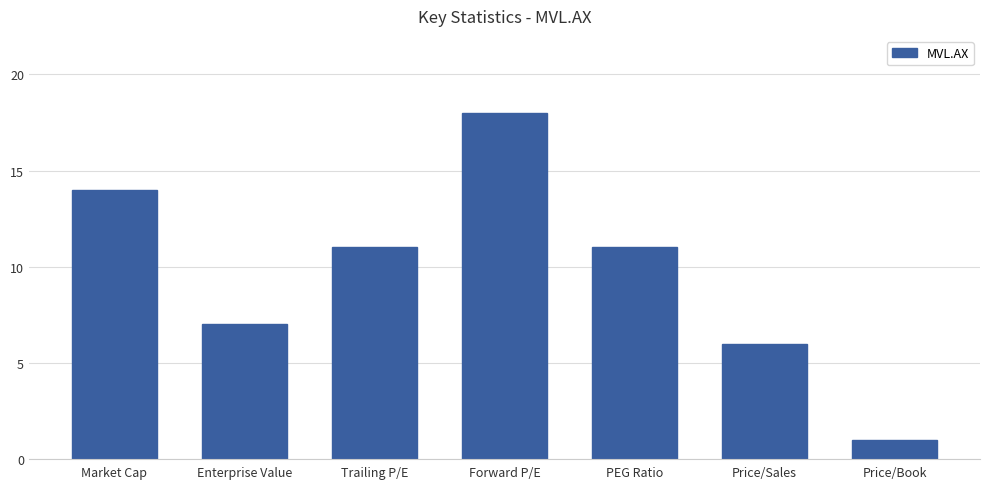

How many bars are there in total?

7